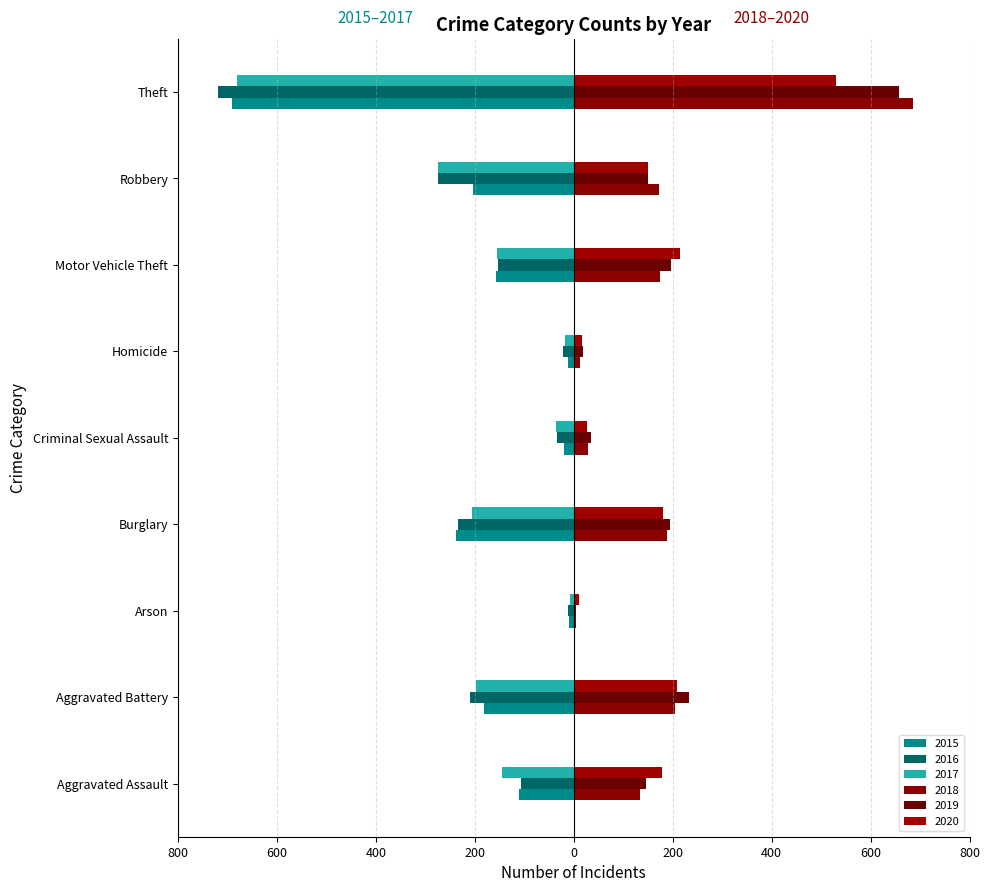

Which series has the widest spread of values?

2016